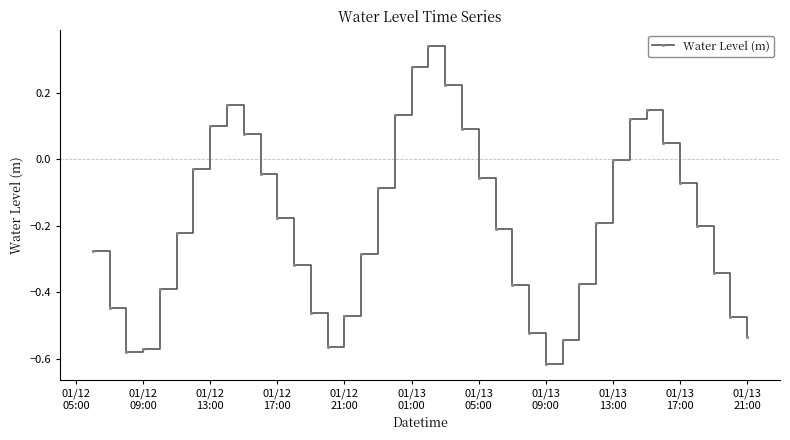

What is the sum of all values?

-7.7